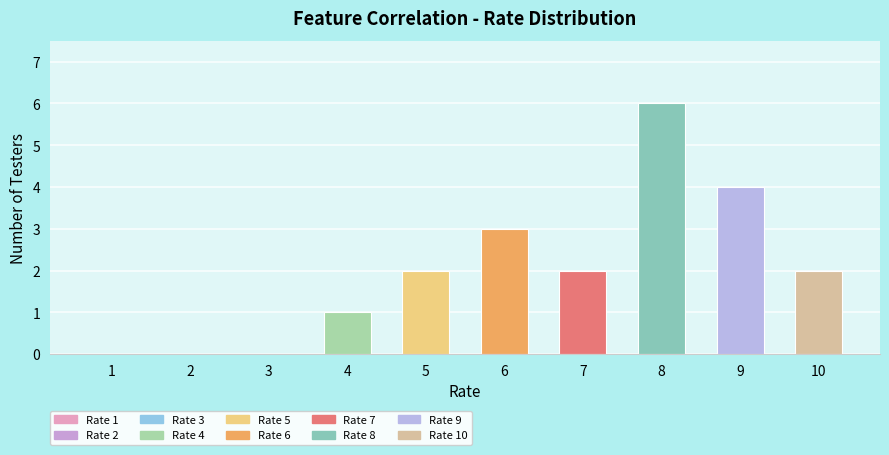

How many series are shown in this chart?

1